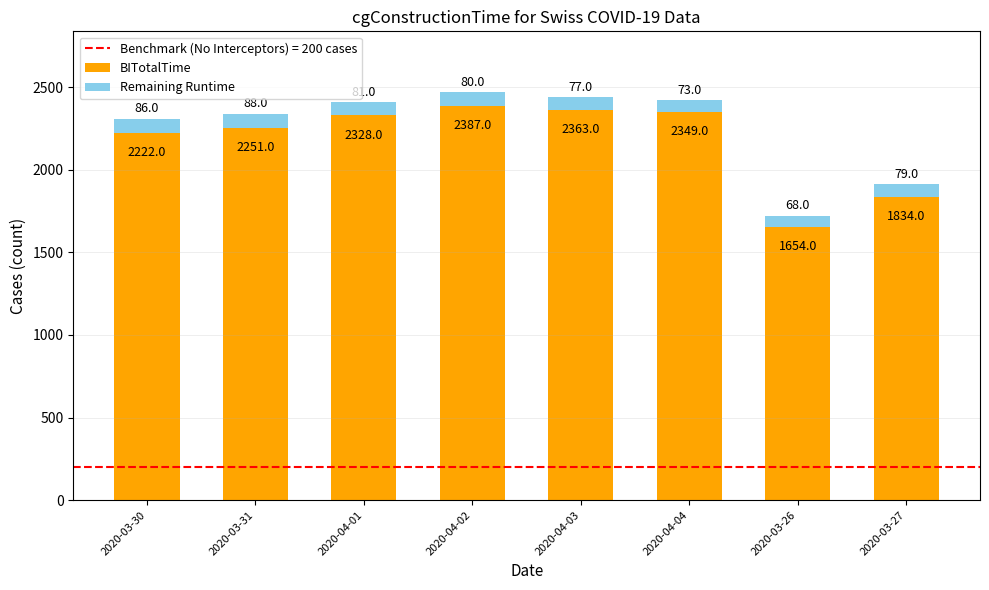

The value of BITotalTime at 2020-04-03 is 2363. True or false?

True